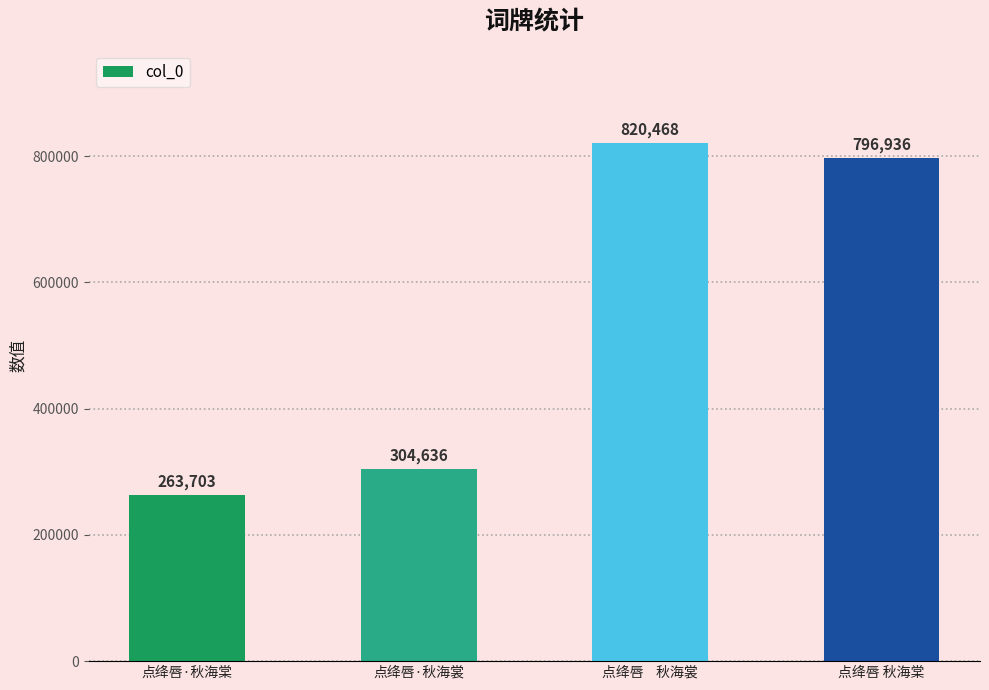

Reading left to right, extract all data points from this chart.

263703	304636	820468	796936